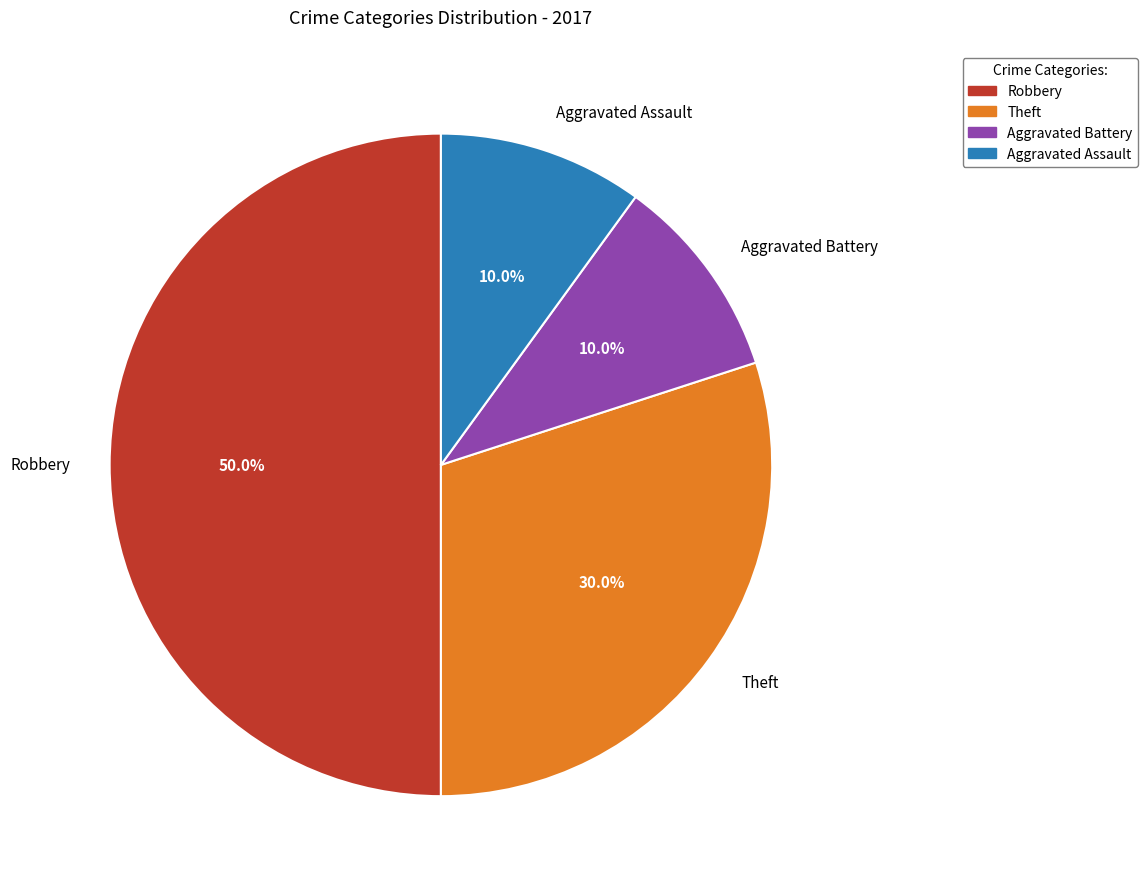

Which category has the biggest portion of the pie?

Robbery